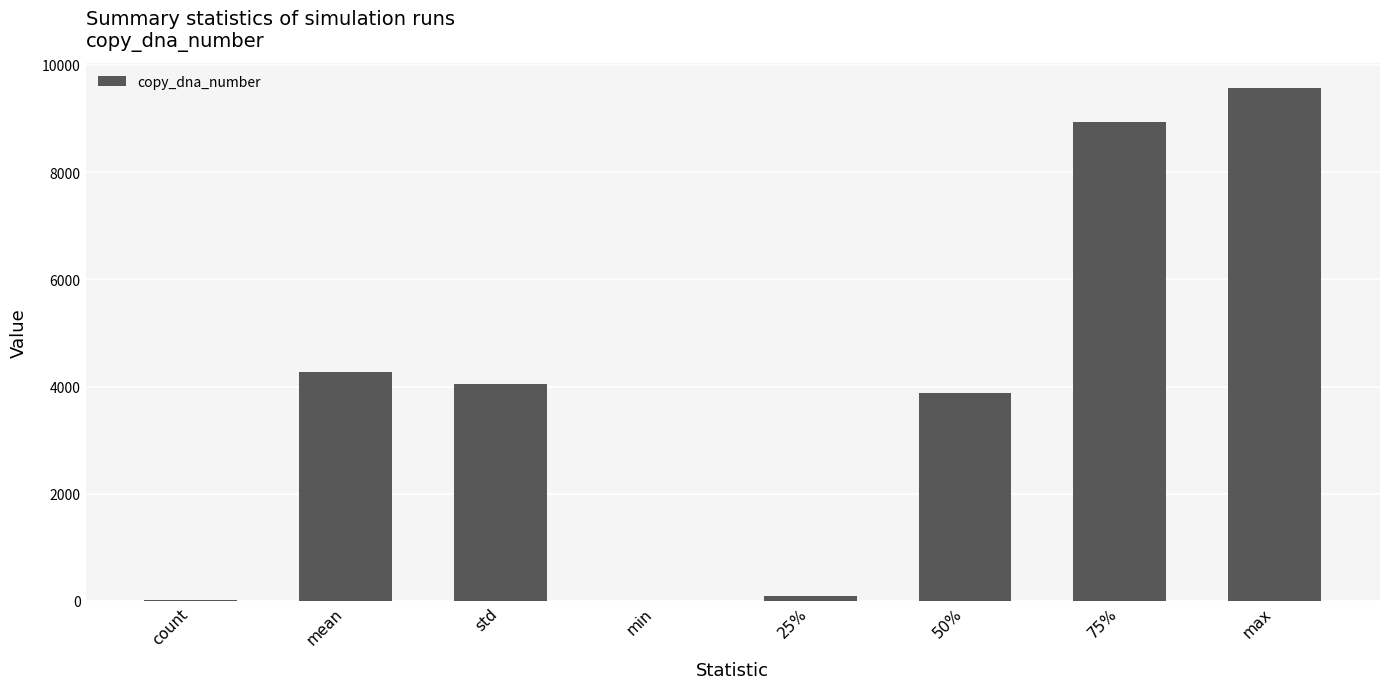

What is the maximum value shown in the chart?

9564.0